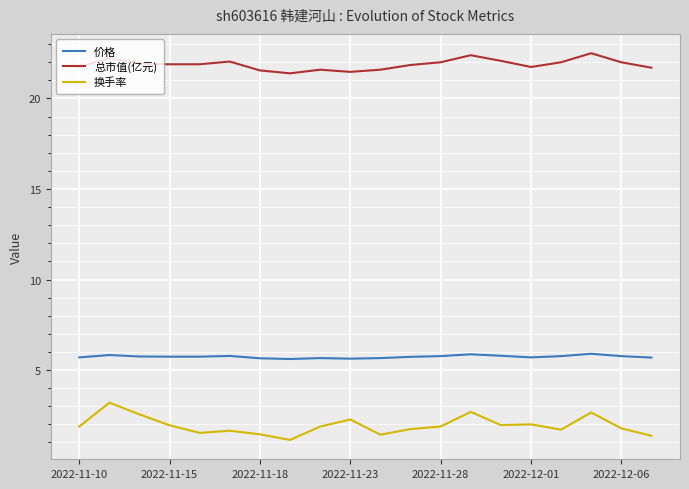

Which series has the largest total across all categories?

总市值(亿元)